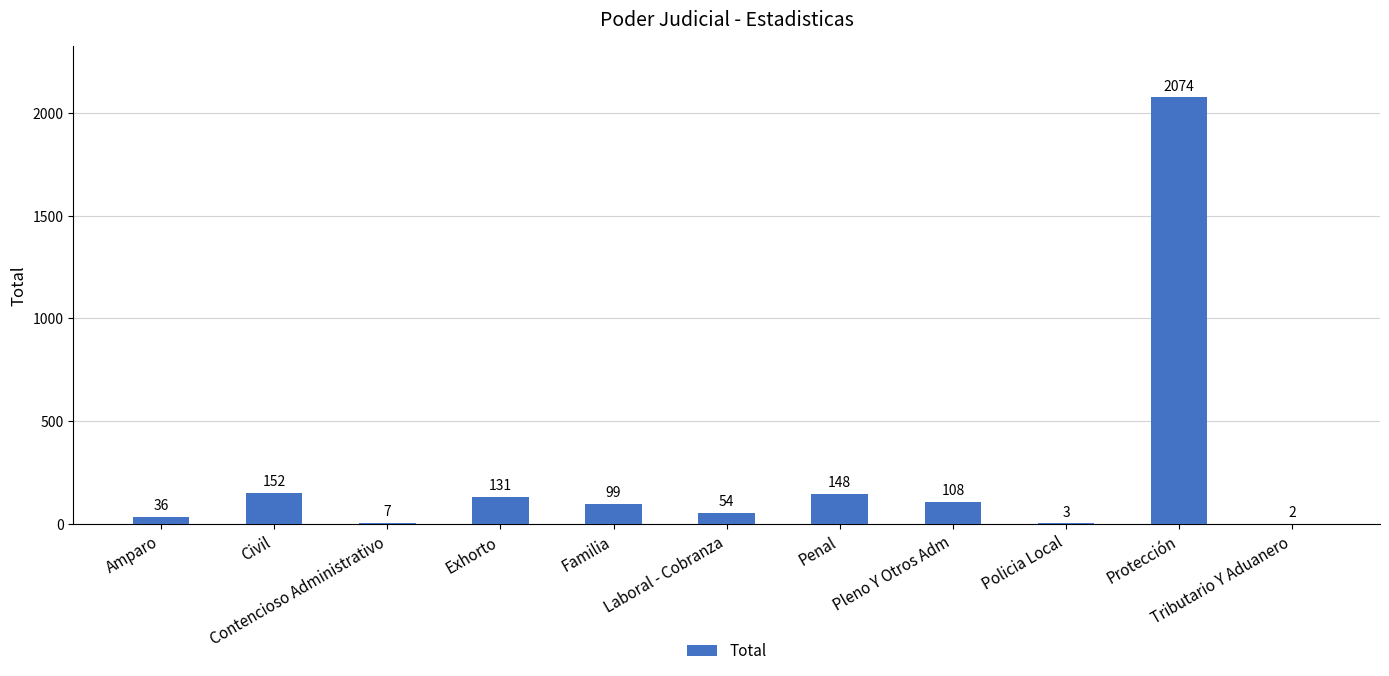

What is the difference between the values at Contencioso Administrativo and Policia Local?

4